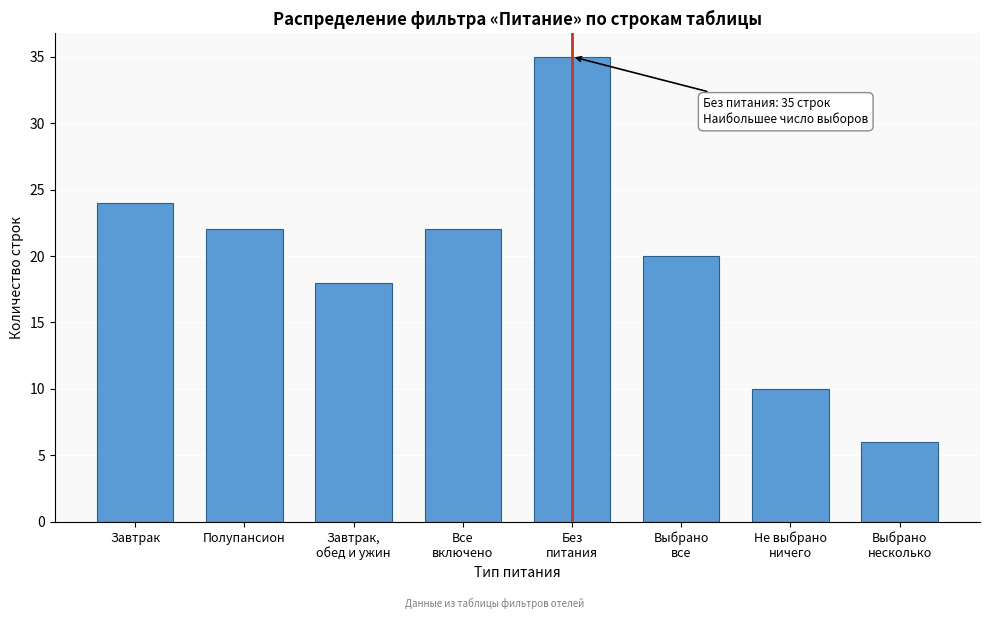

Reading left to right, extract all data points from this chart.

24	22	18	22	35	20	10	6